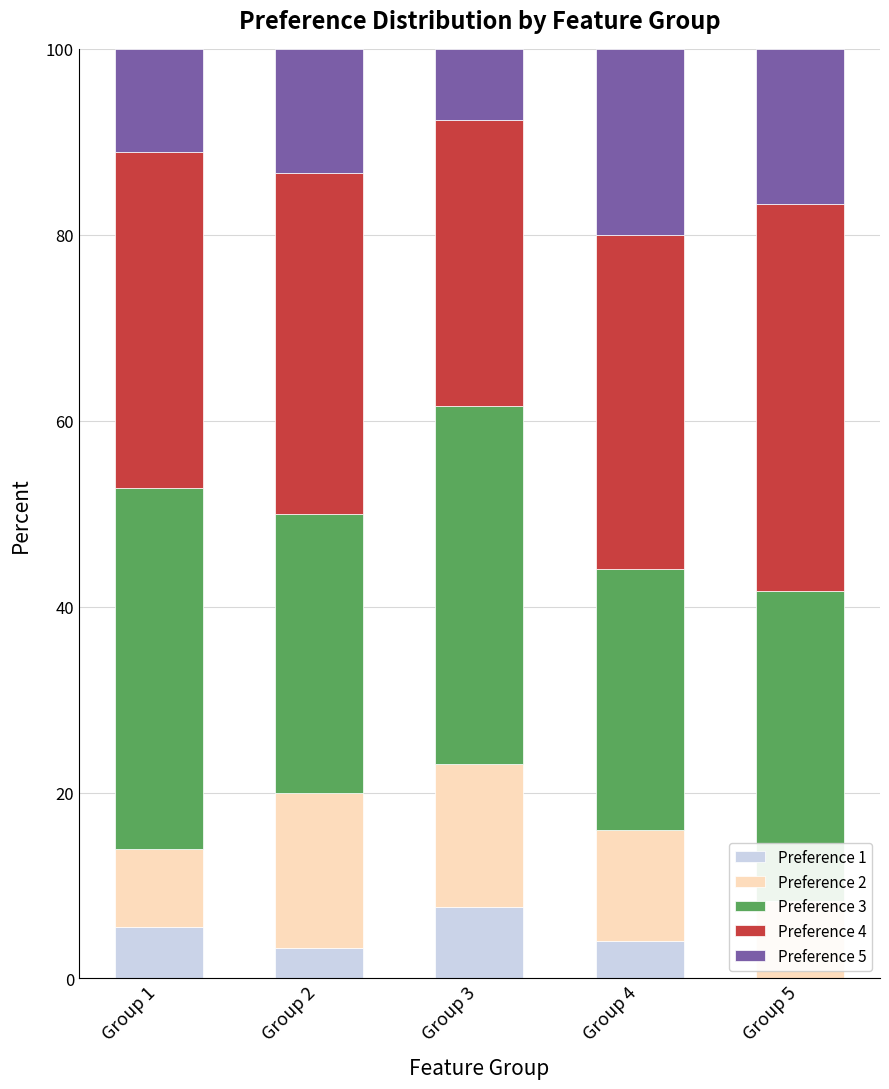

How many categories are shown in the chart?

5